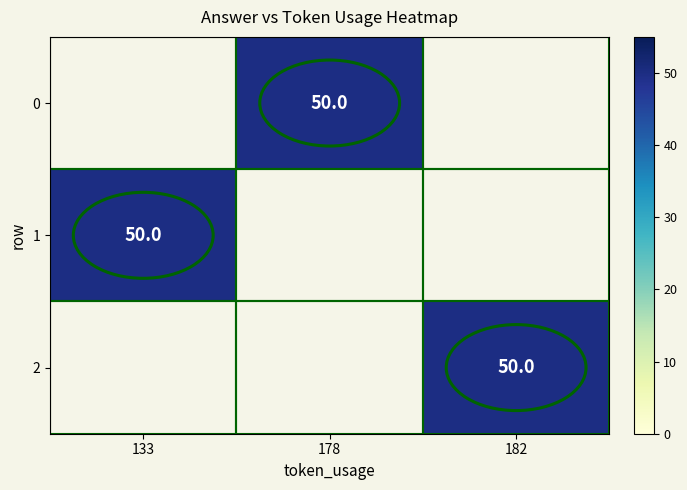

At which label does 1 reach its peak?

133